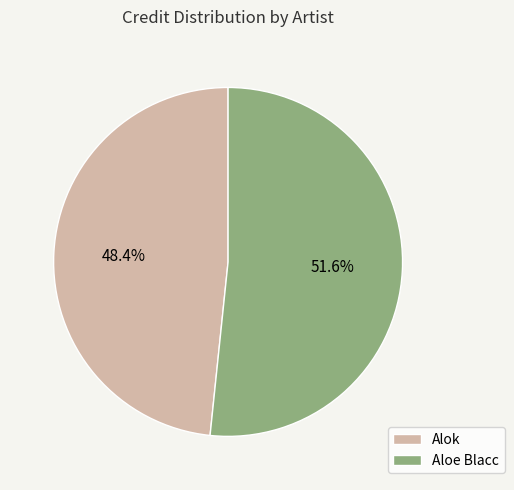

How many slices are in this pie chart?

2